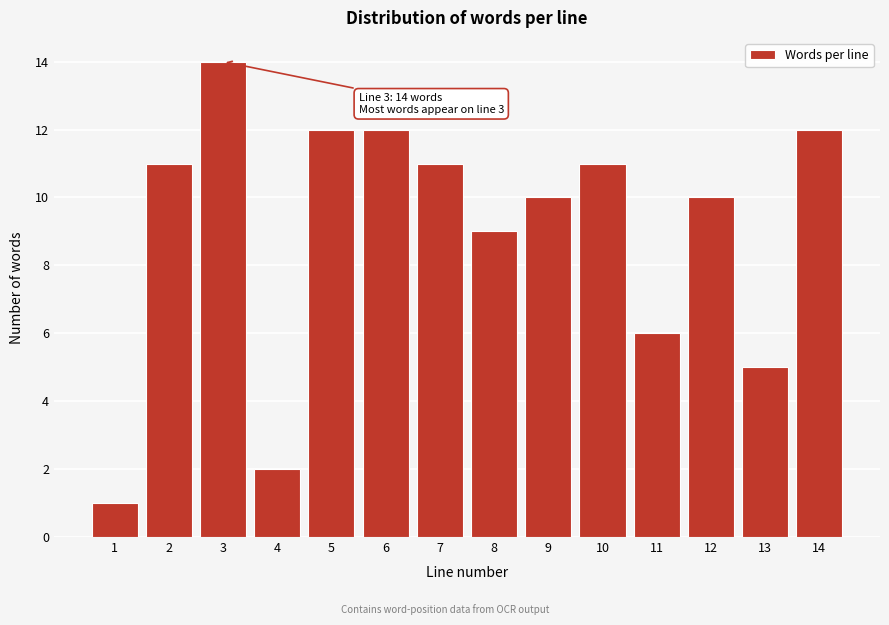

Reading left to right, extract all data points from this chart.

1	11	14	2	12	12	11	9	10	11	6	10	5	12